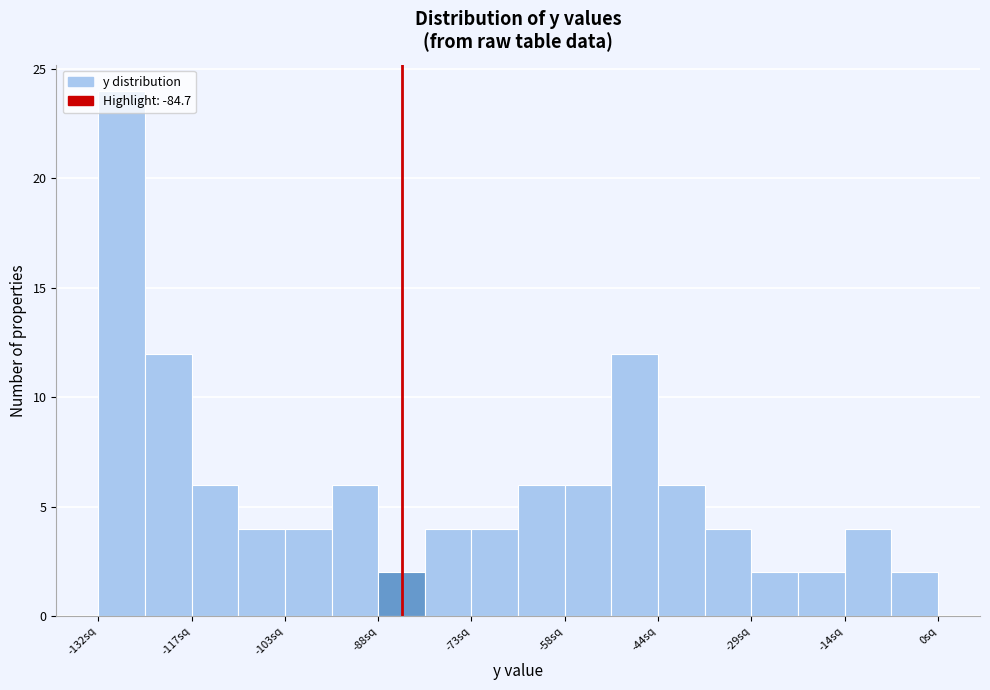

Read against the x-axis, roughly where is the centre of the tallest bar?

-130